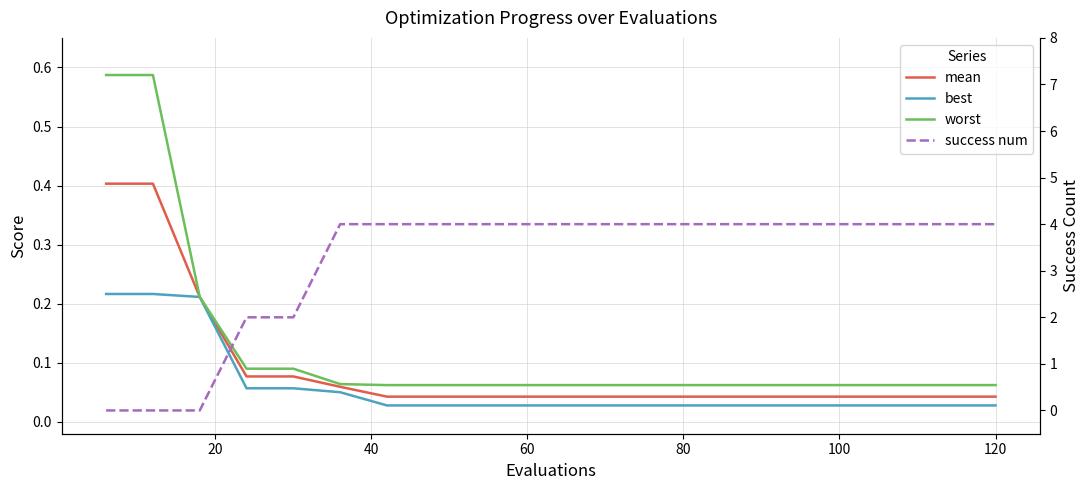

True or false: worst and best cross at least once.

False